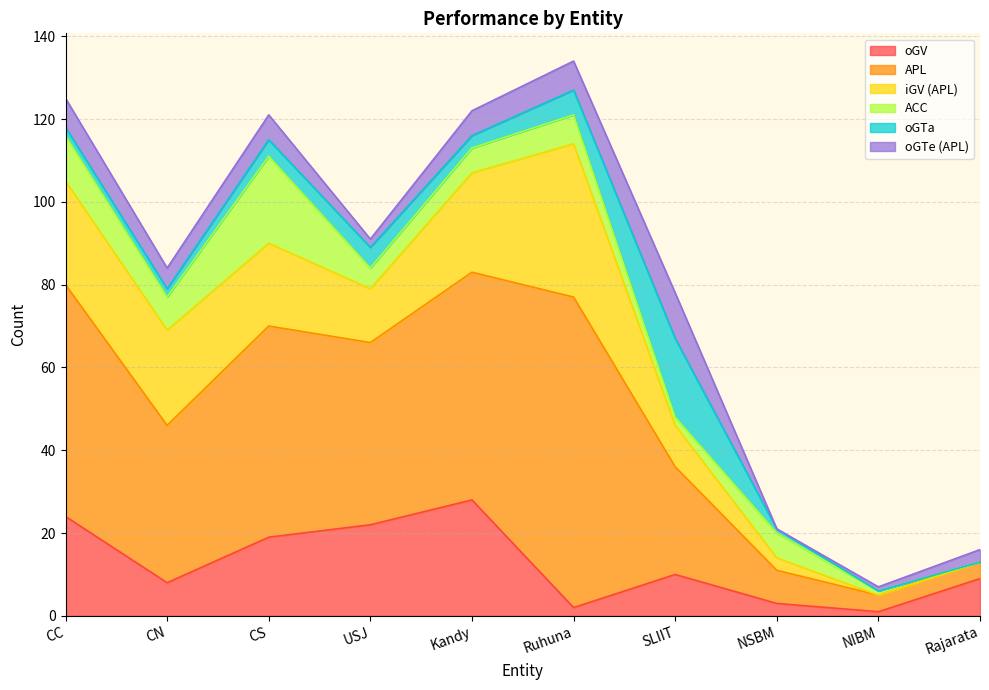

True or false: APL has more than 1 interior local peaks.

True